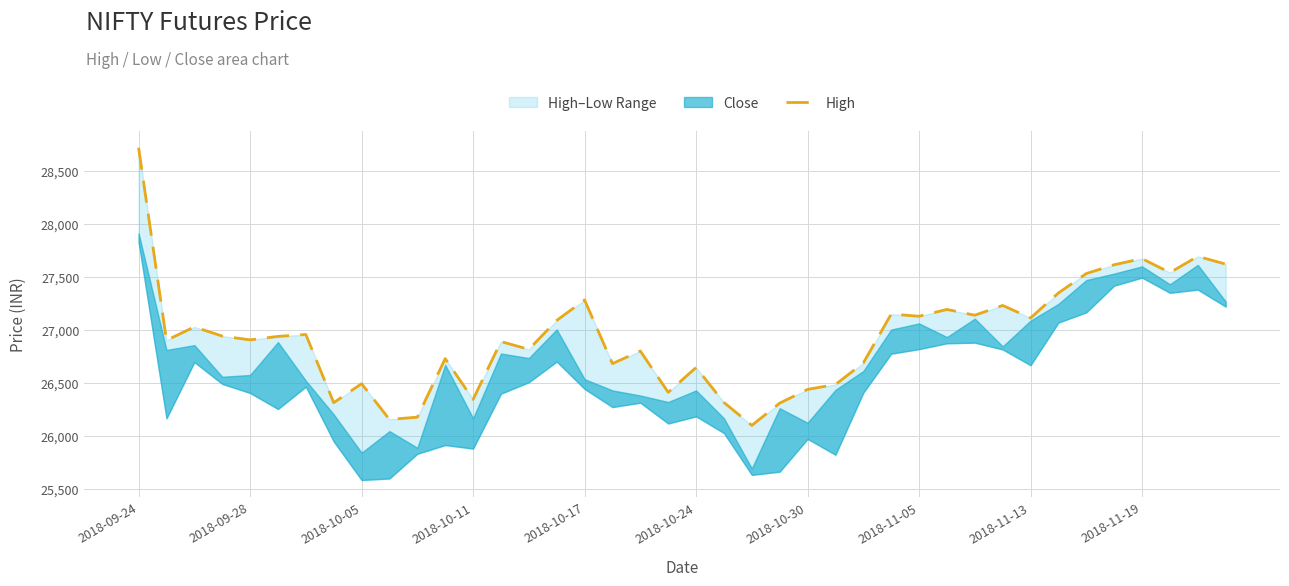

Where is the first local minimum?

2018-09-28